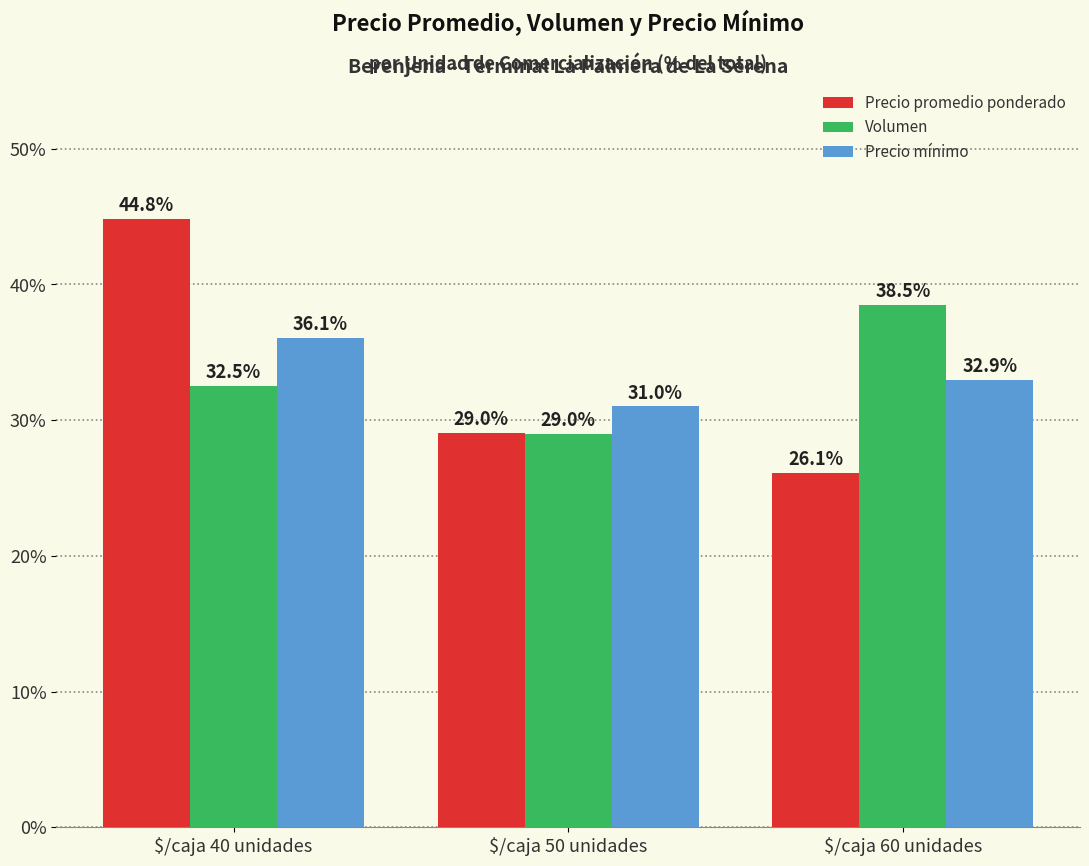

At how many categories does at least one series exceed 26?

3